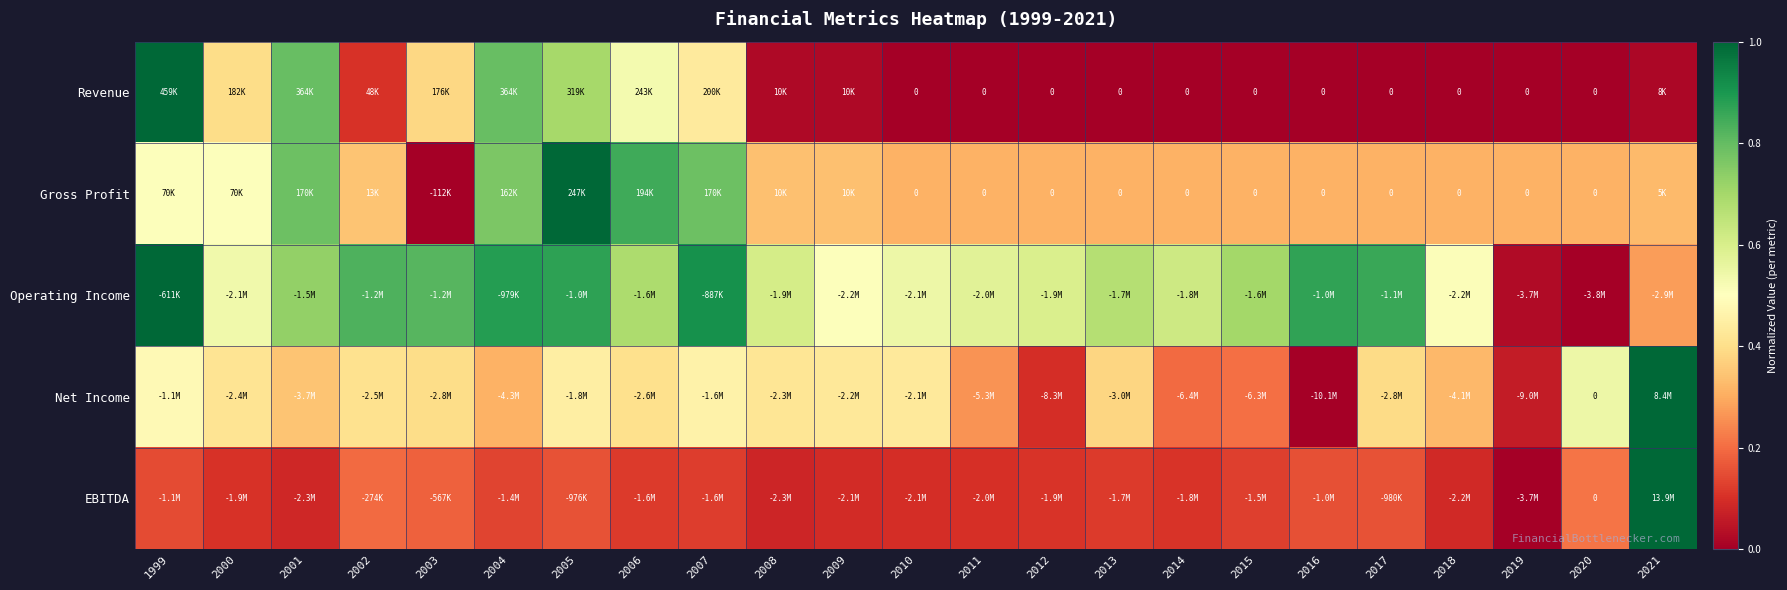

Rank the series at 2021 from lowest to highest value.

Revenue, Operating Income, Gross Profit, Net Income, EBITDA